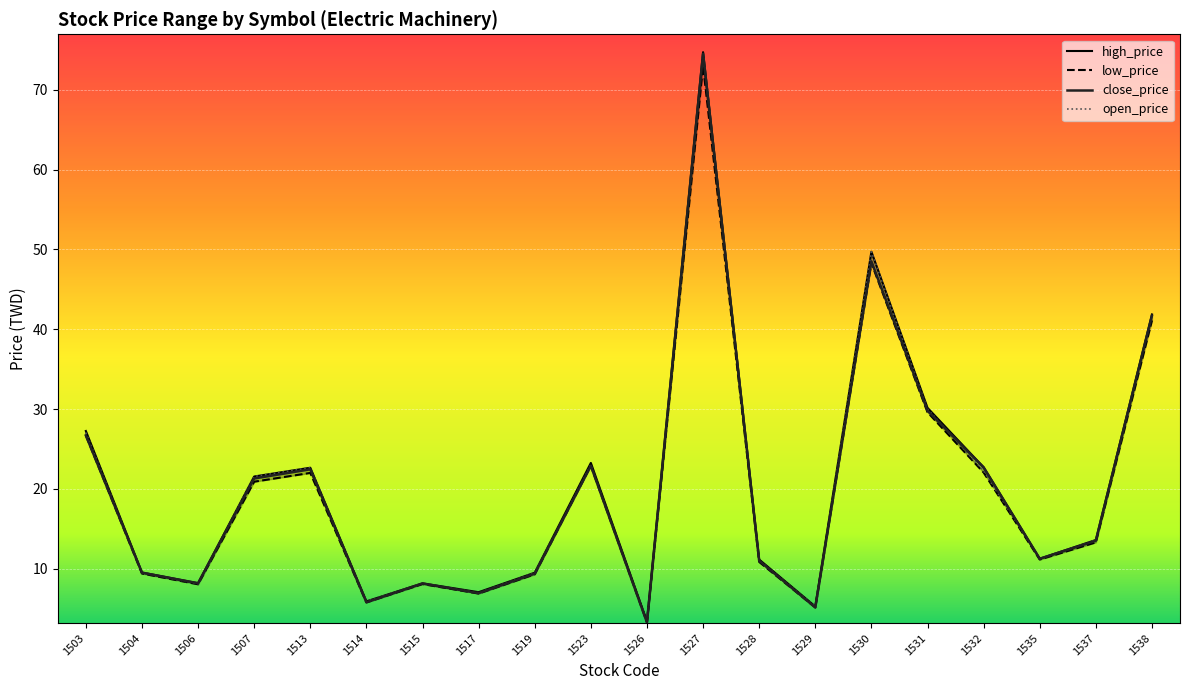

How many interior local valleys does the close_price series have?

6